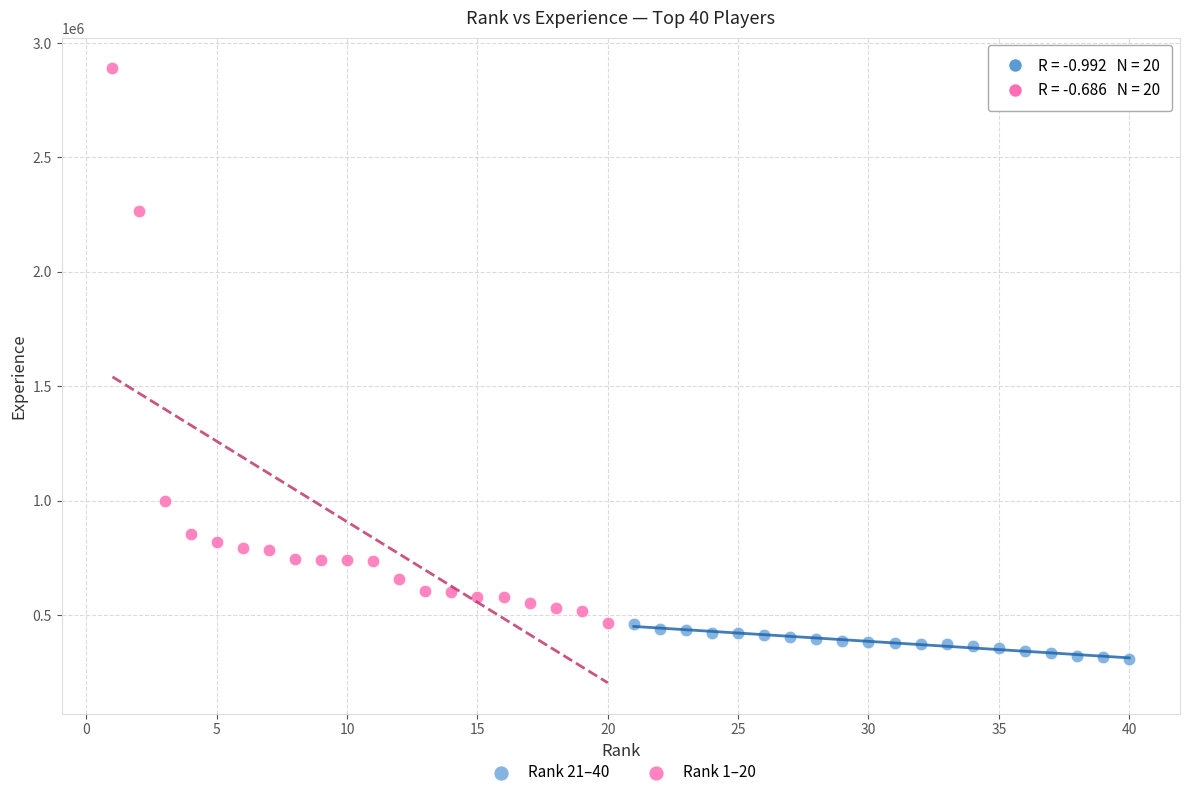

Which series contains the lowest Y value?

Rank 21–40